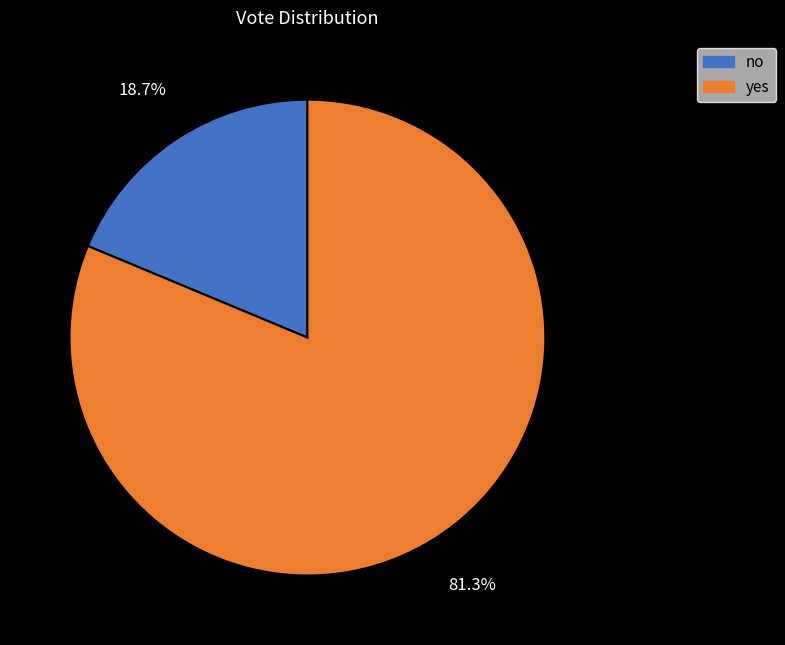

How many segments does this pie chart have?

2